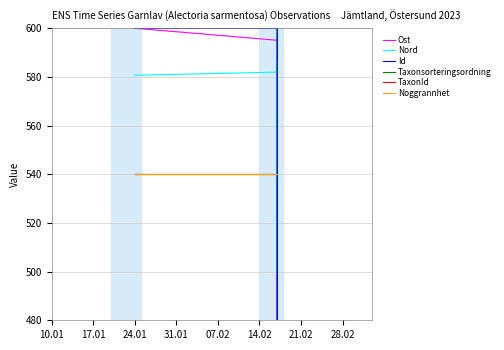

True or false: TaxonId and Noggrannhet intersect in this chart.

False